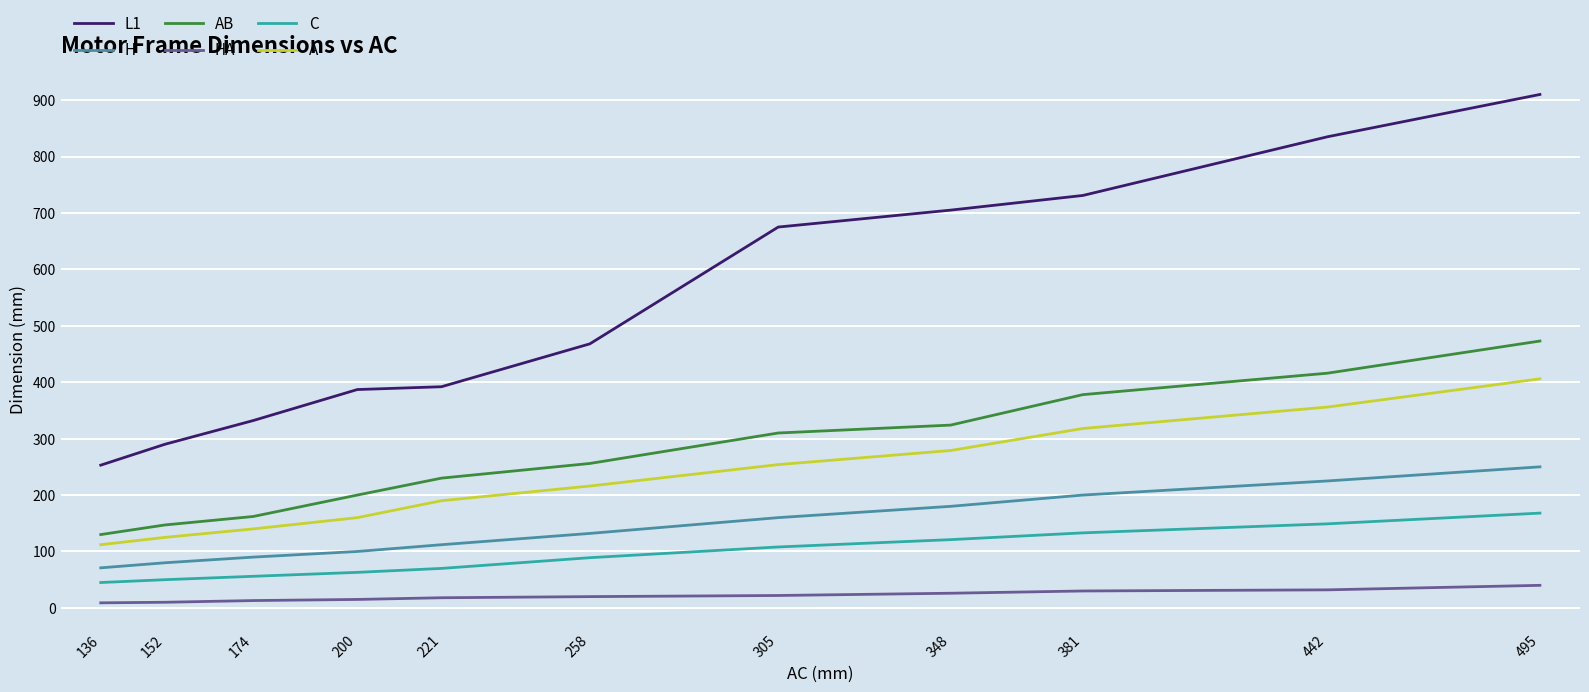

The value of C at 221 is 70. True or false?

True